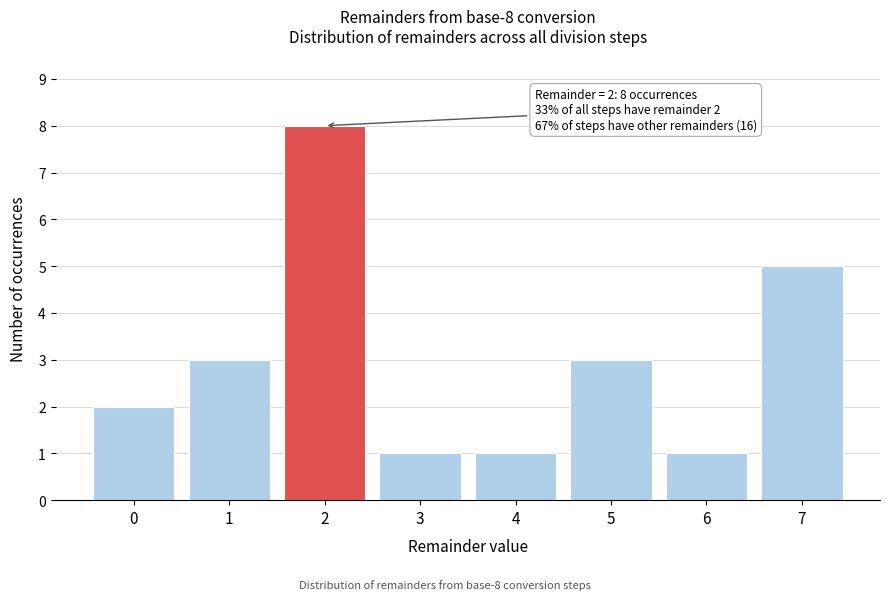

Reading left to right, transcribe all the data shown in this chart.

0=2	1=3	2=8	3=1	4=1	5=3	6=1	7=5